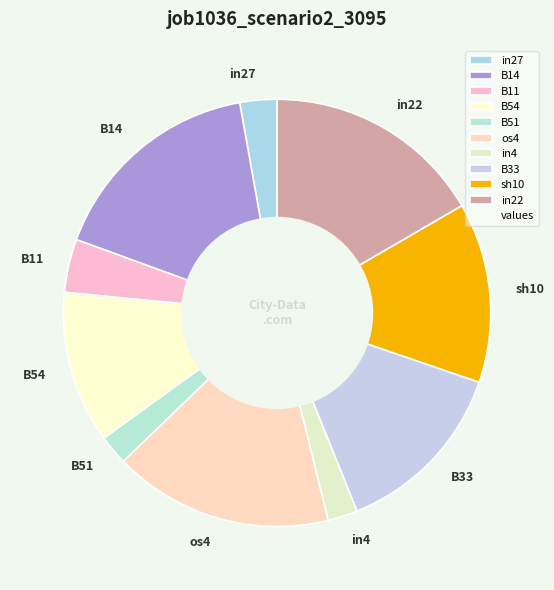

Do B11 and B14 together represent more than half of the pie?

No